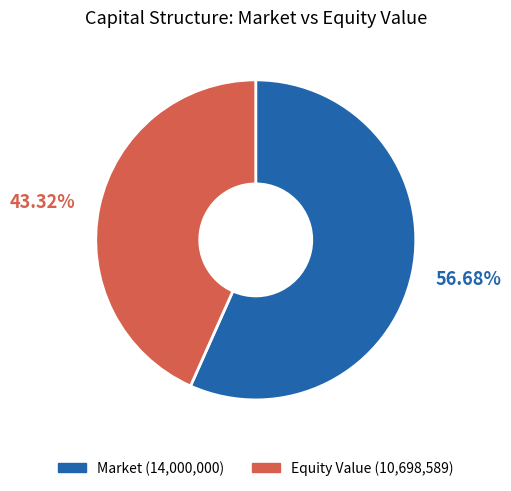

Count the number of slices in the pie.

2